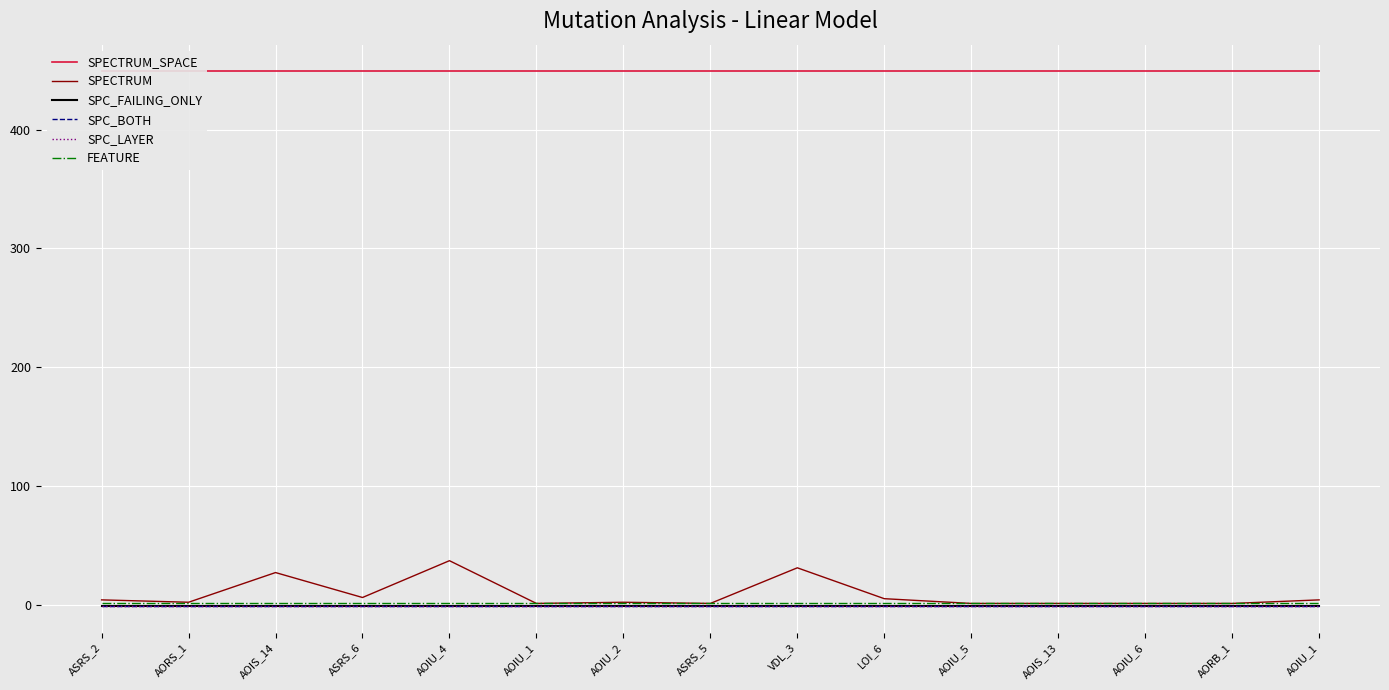

True or false: SPC_BOTH and SPC_LAYER intersect in this chart.

False